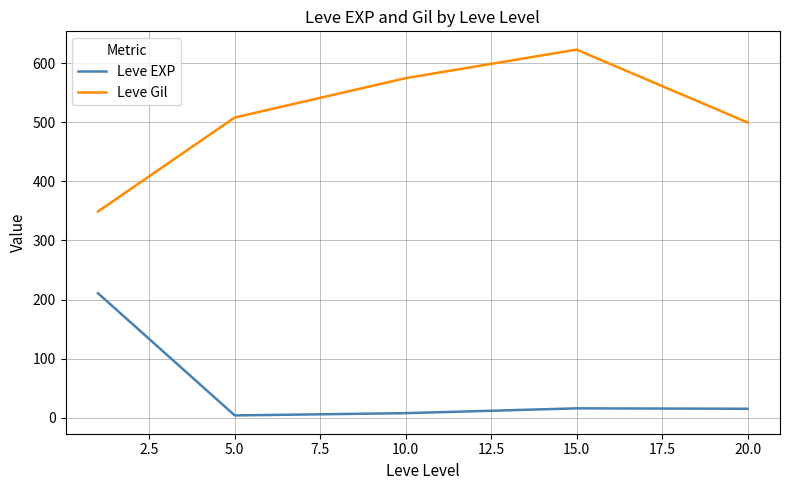

List the series in order of their overall mean, highest first.

Leve Gil, Leve EXP